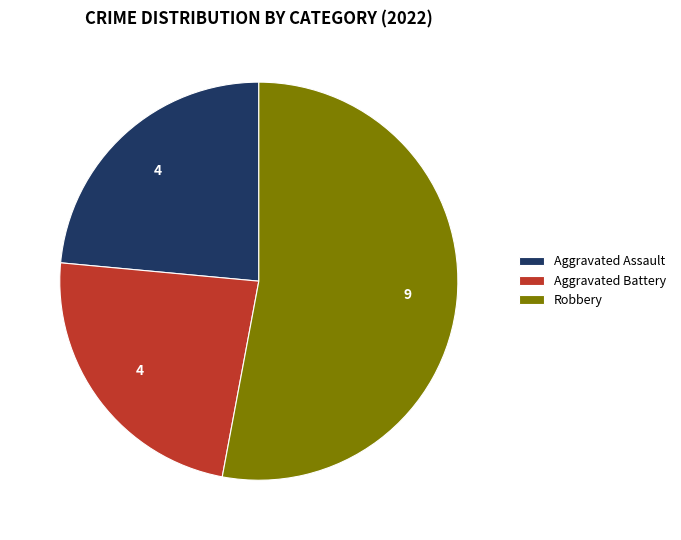

What is the majority slice?

Robbery